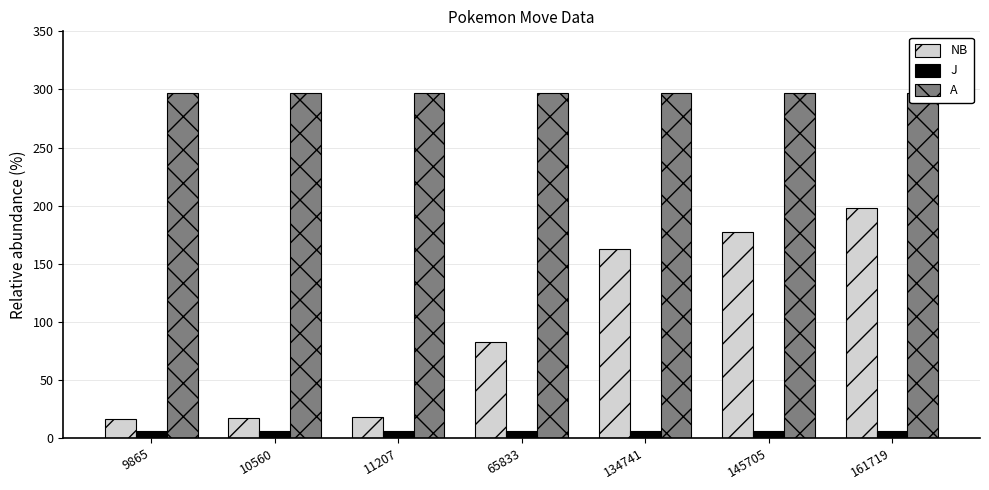

Which series changed the most between 9865 and 134741?

NB